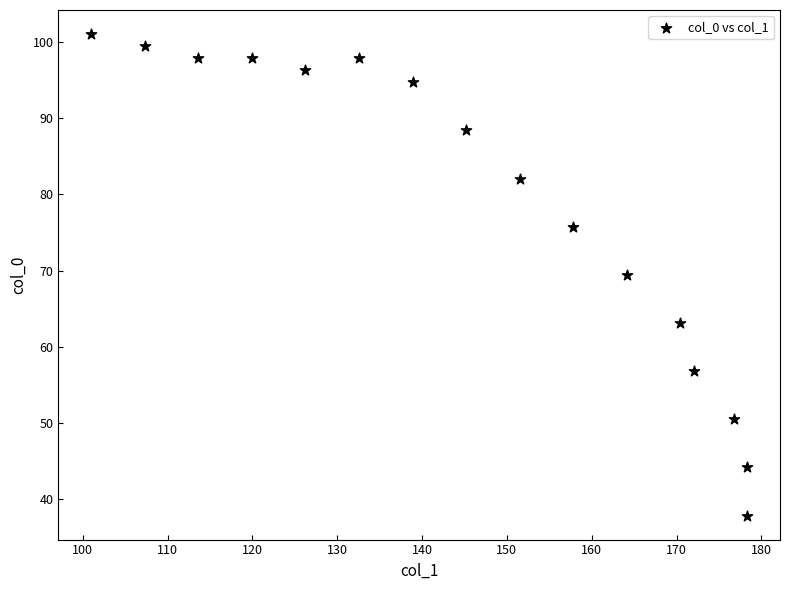

What is the range of X values (max minus min)?

77.3